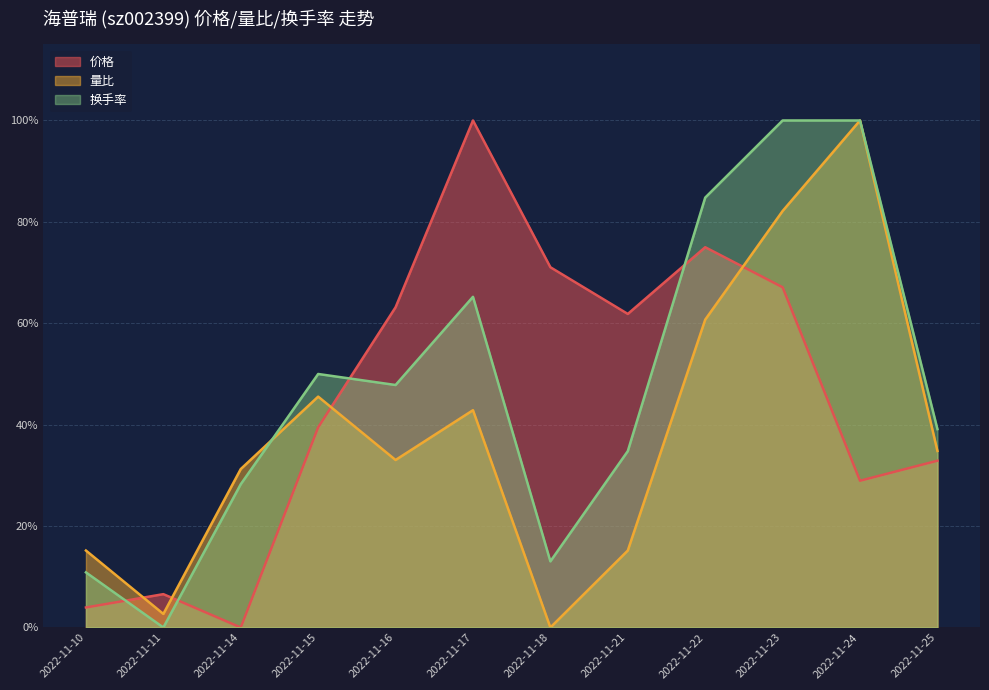

What is the average value of the 价格 series?

0.5